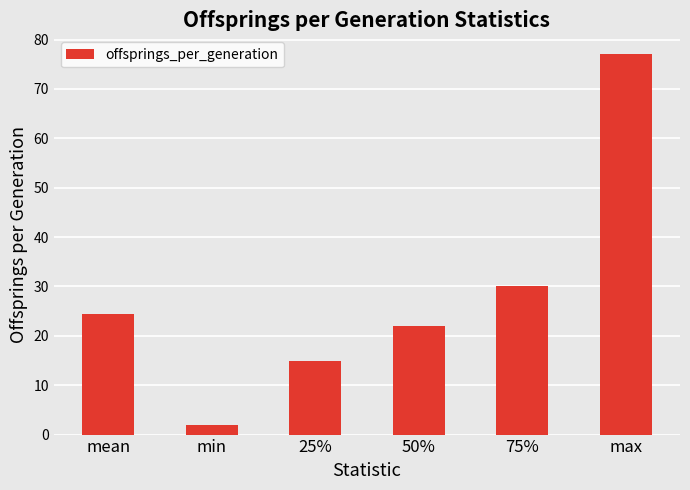

How many bars are there in total?

6